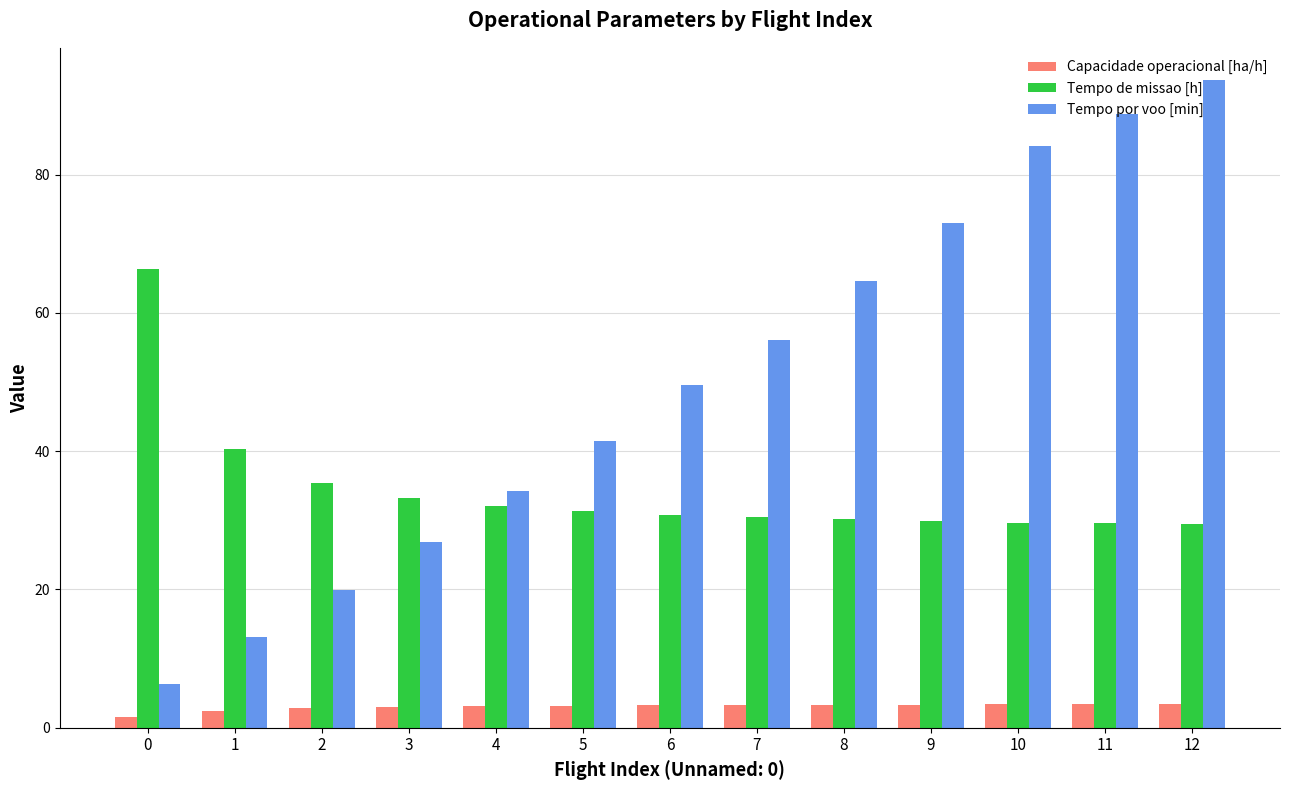

What value does the Tempo por voo [min] series have at 11?

88.7